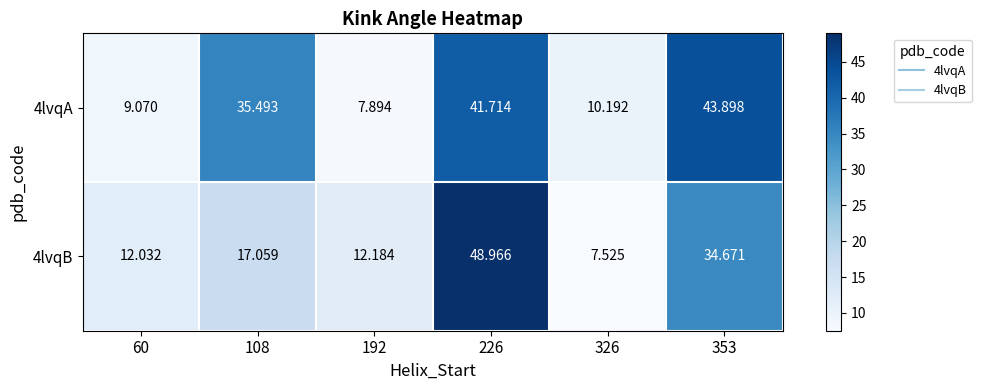

What is the total value across all series at 60?

21.1